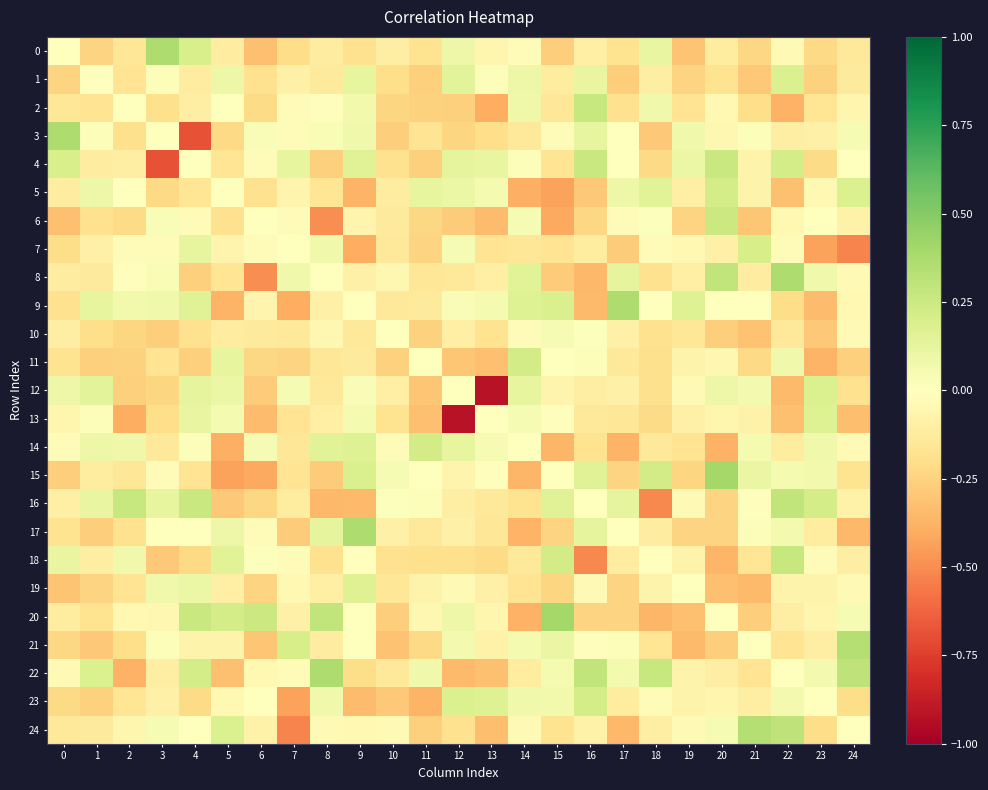

What is the difference between the highest and lowest values at 0?

0.7